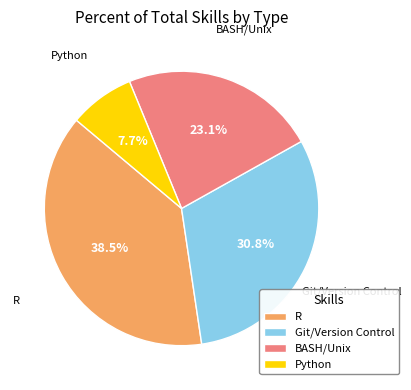

How many slices are in this pie chart?

4